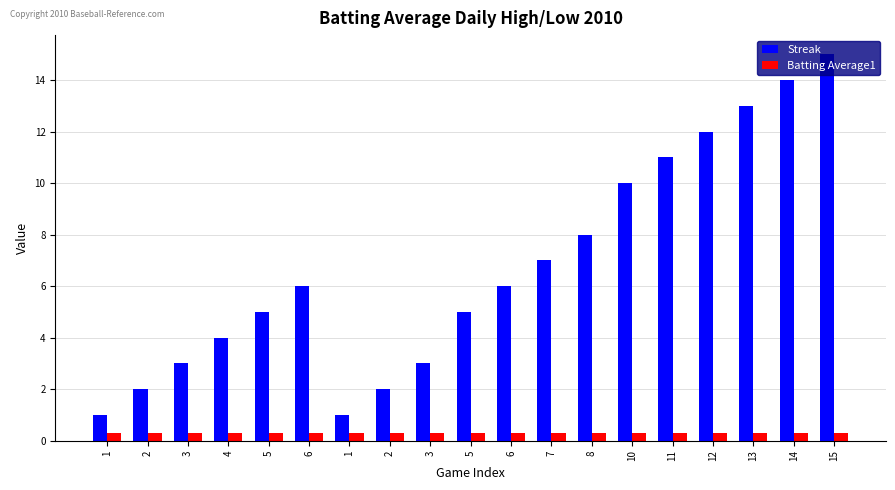

How many bars are there in total?

38